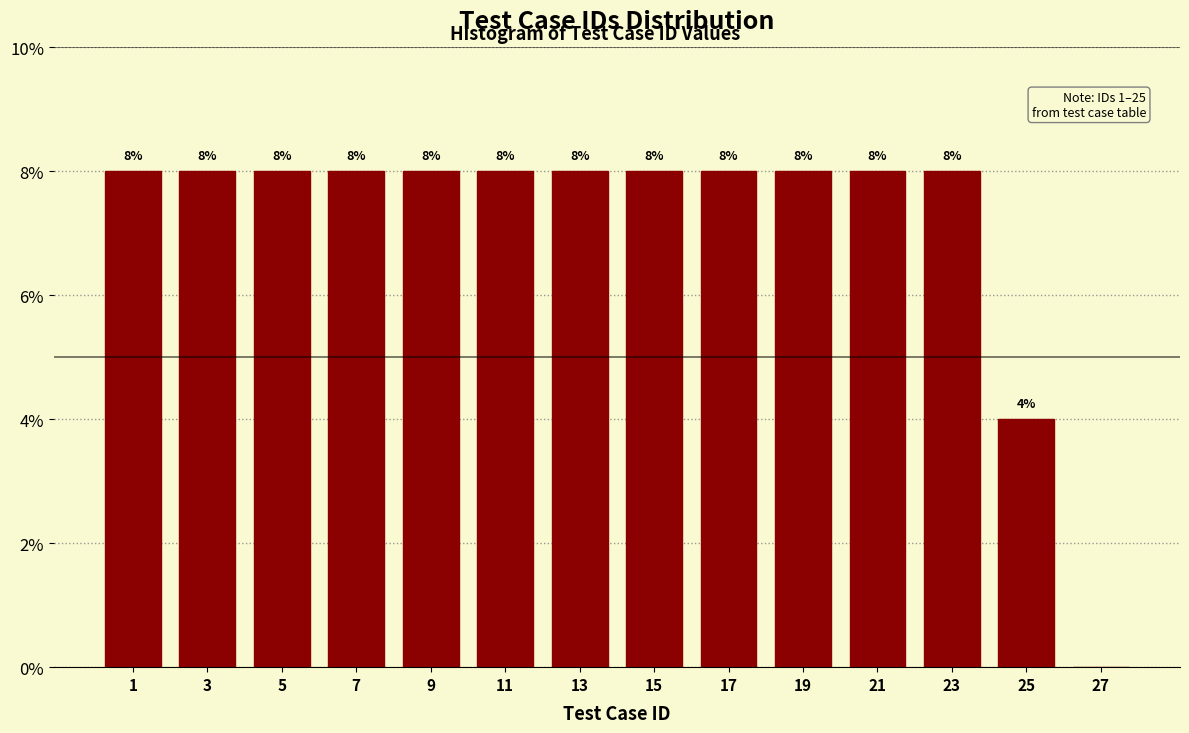

Reading right to left, what are all the values shown in this chart?

27=0	25=4	23=8	21=8	19=8	17=8	15=8	13=8	11=8	9=8	7=8	5=8	3=8	1=8